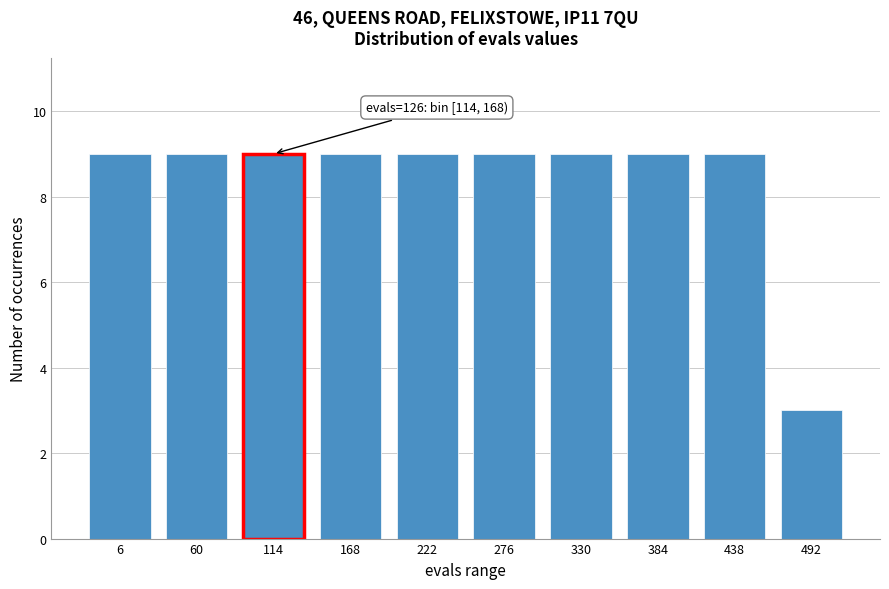

Reading right to left, list all the values displayed in this chart.

3	9	9	9	9	9	9	9	9	9